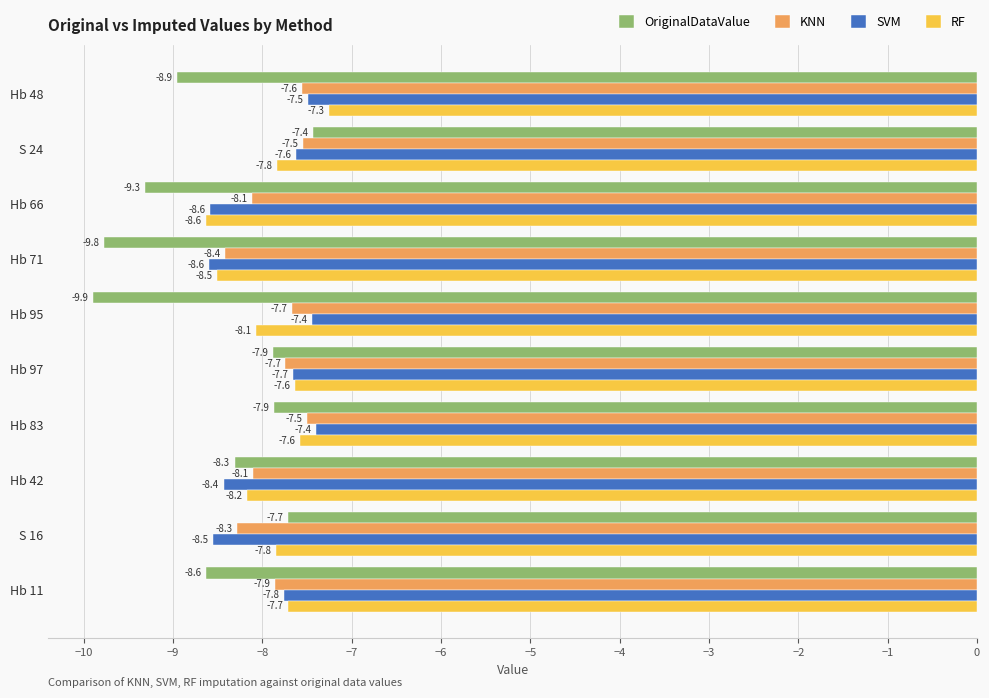

Rank the series at Hb 11 from highest to lowest value.

RF, SVM, KNN, OriginalDataValue